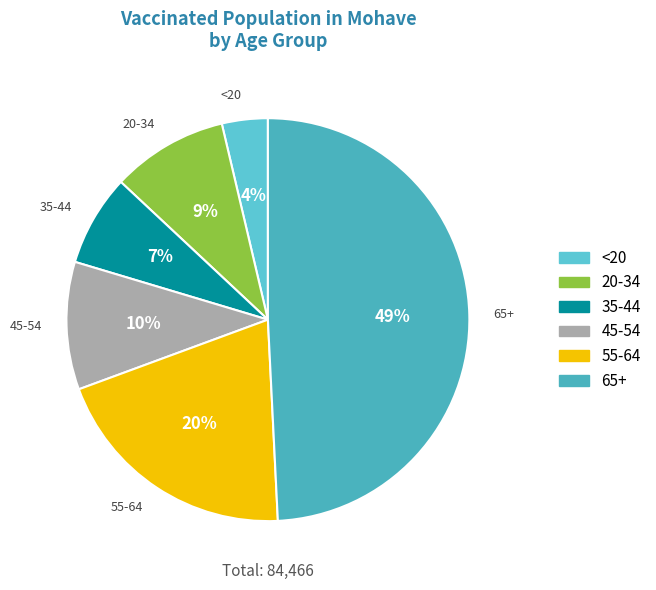

What is the largest slice in the pie chart?

65+